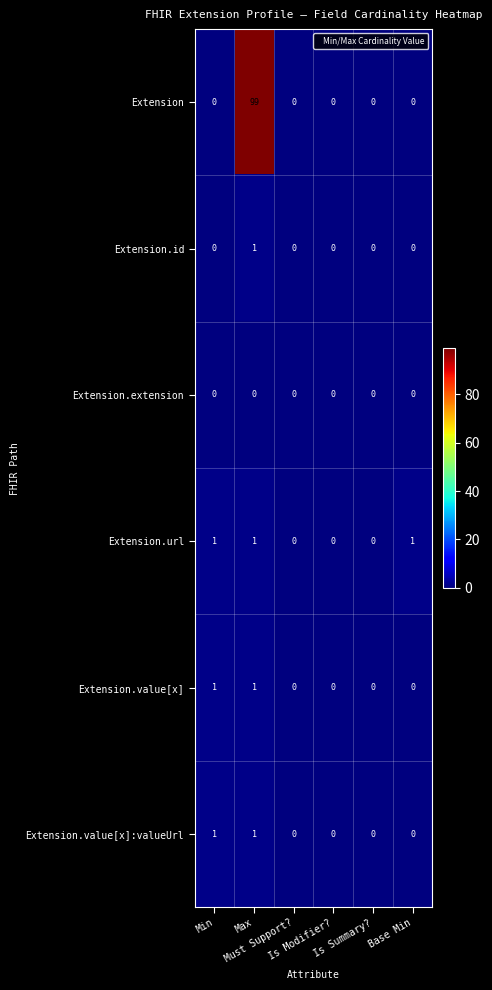

How many Extension.value[x] values are between 0 and 1?

6